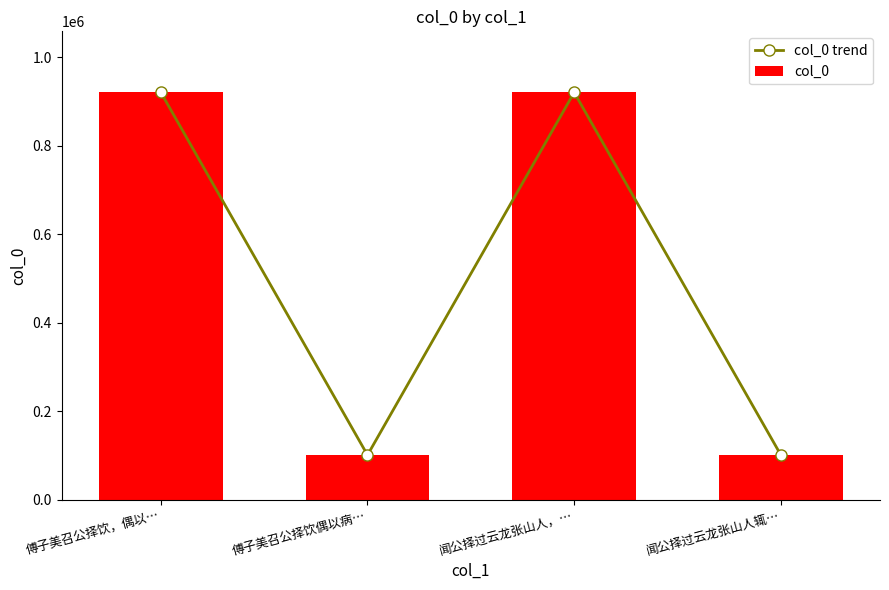

Where does the col_0 series first go above 920937?

闻公择过云龙张山人，…